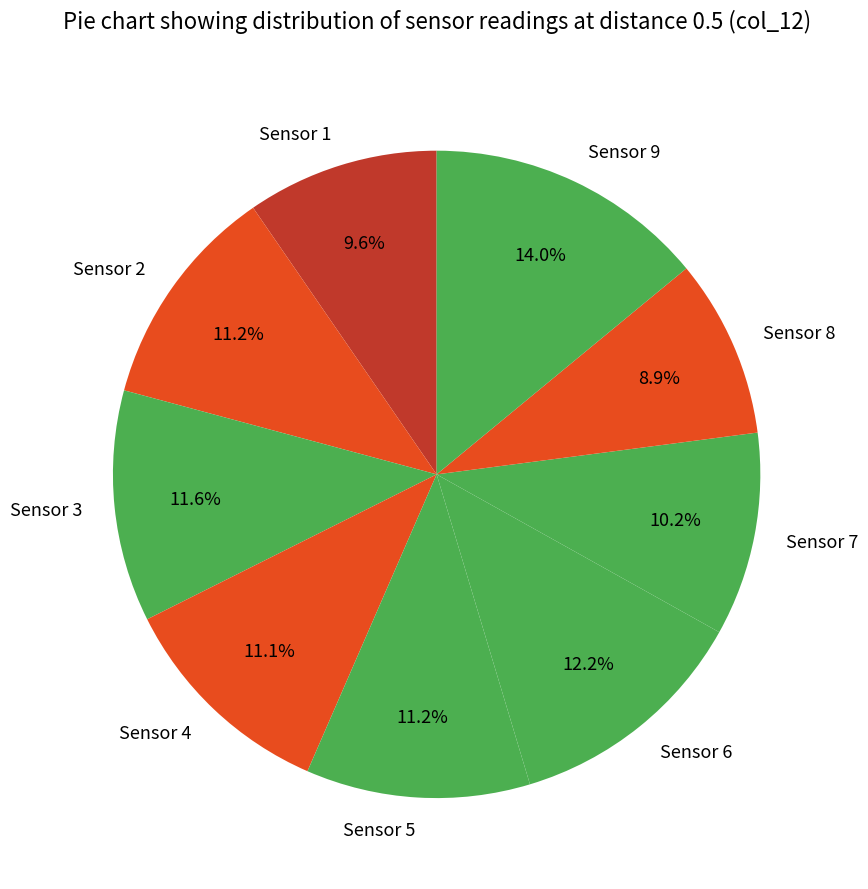

To the nearest percent, what is the average slice percentage?

11%